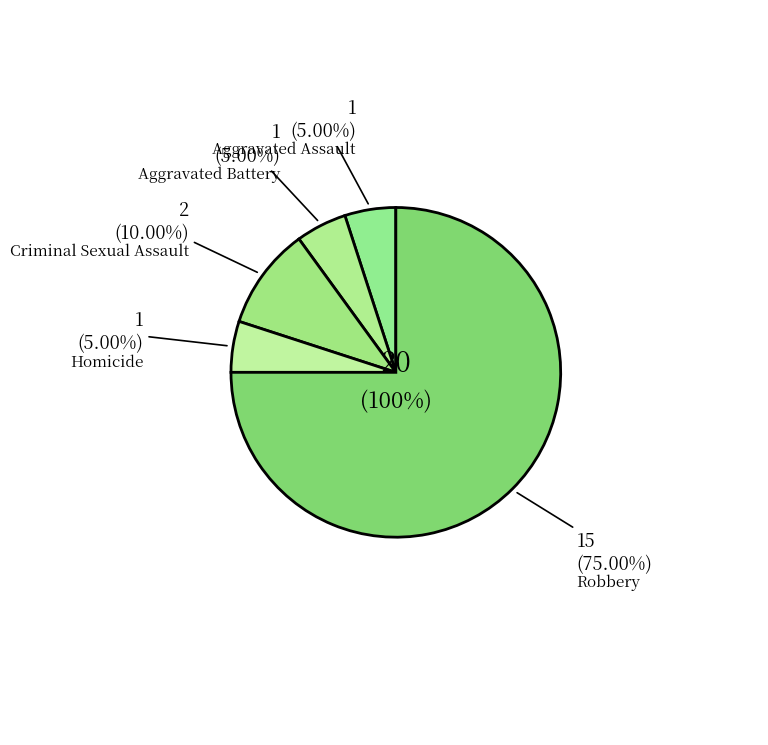

Between Aggravated Assault and Aggravated Battery, which is larger?

Aggravated Assault